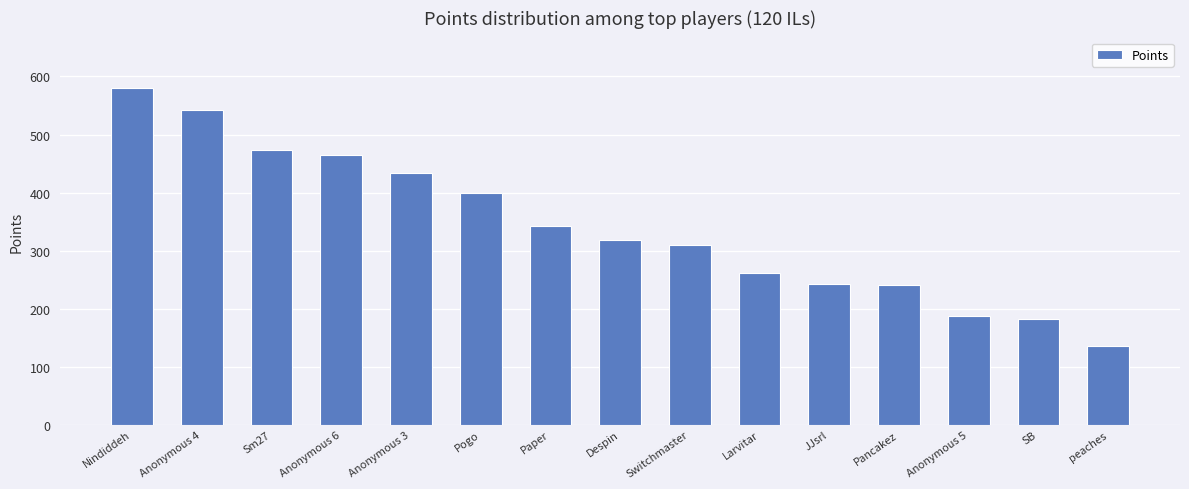

Which has a higher value, peaches or Anonymous 6?

Anonymous 6